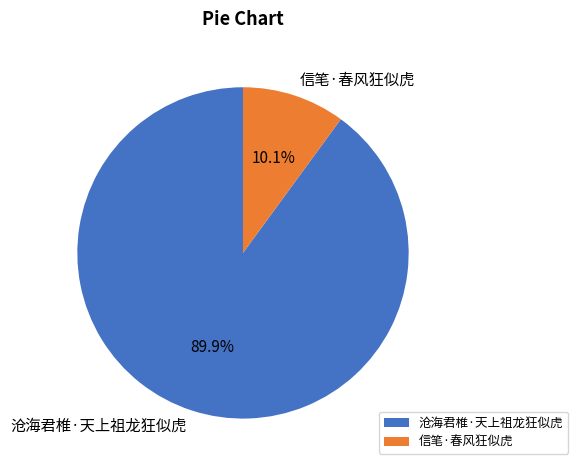

To the nearest percent, what percentage of the pie is 沧海君椎·天上祖龙狂似虎?

90%